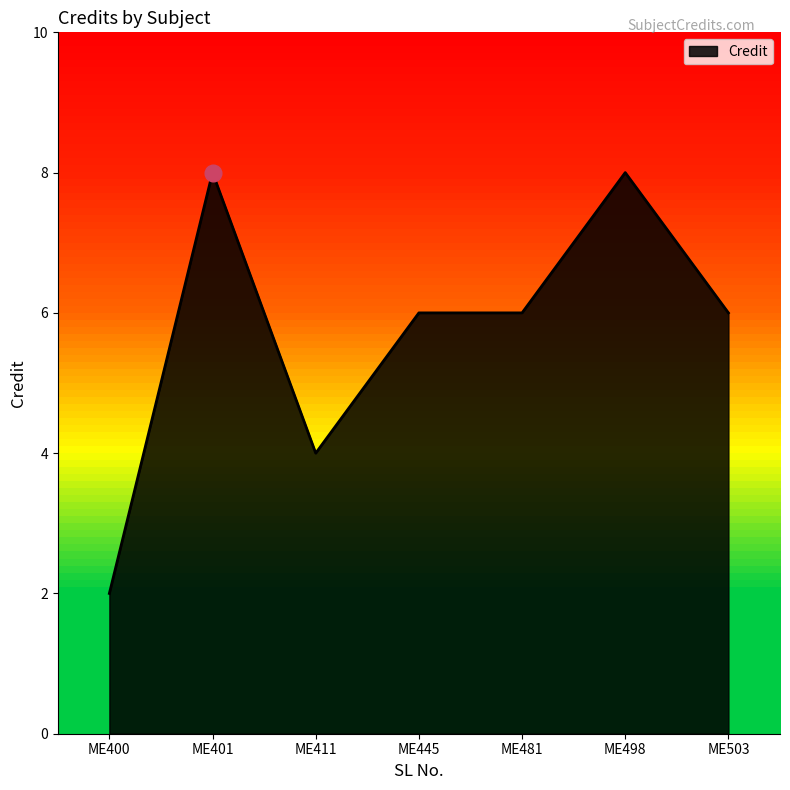

Which has a higher value, ME411 or ME400?

ME411